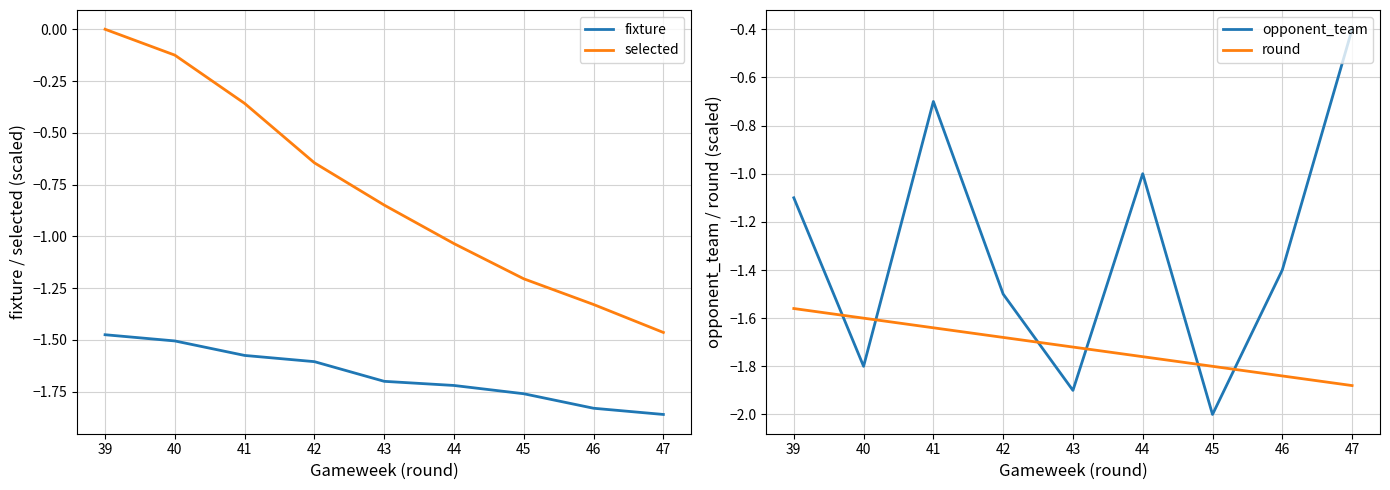

Which series has the largest total across all categories?

selected